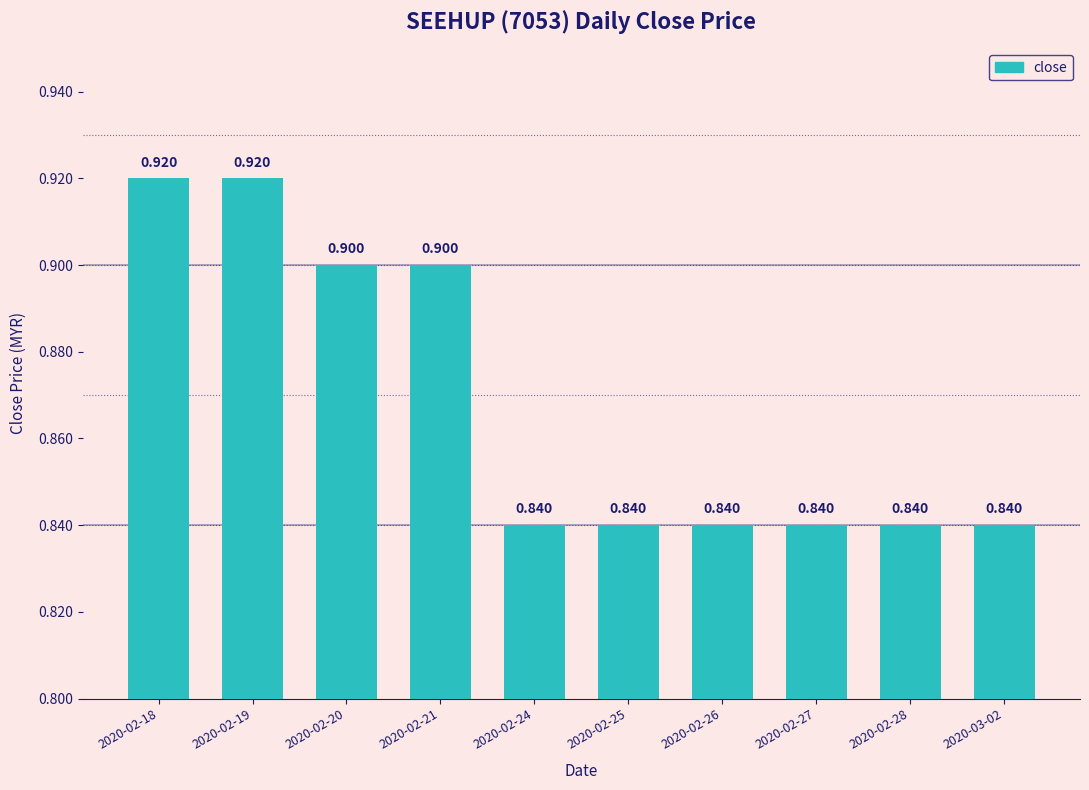

Read the value at 2020-03-02.

0.8